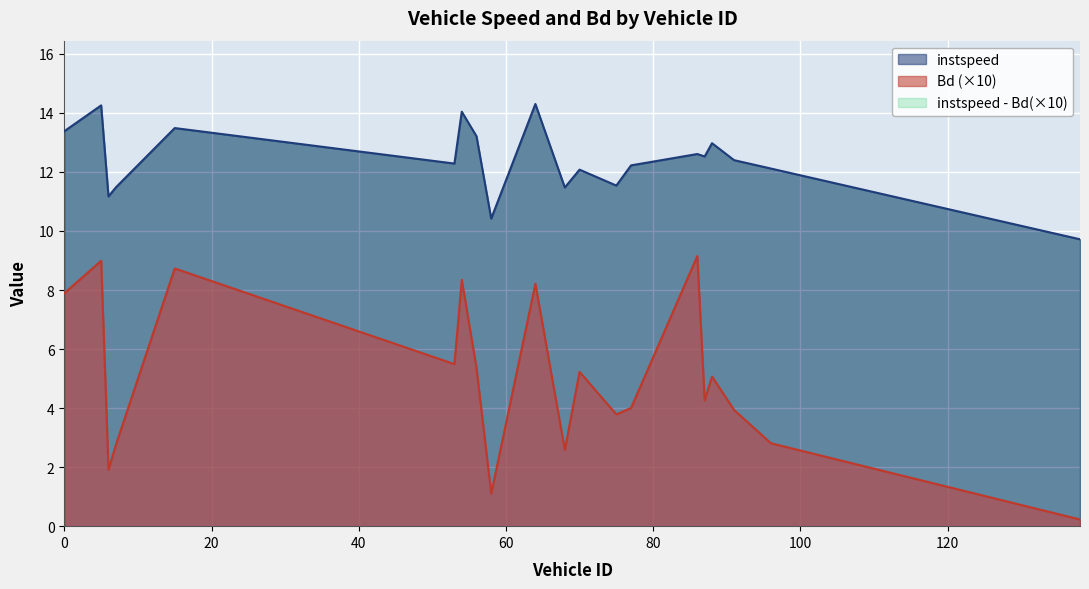

True or false: Bd (×10) and instspeed intersect in this chart.

False